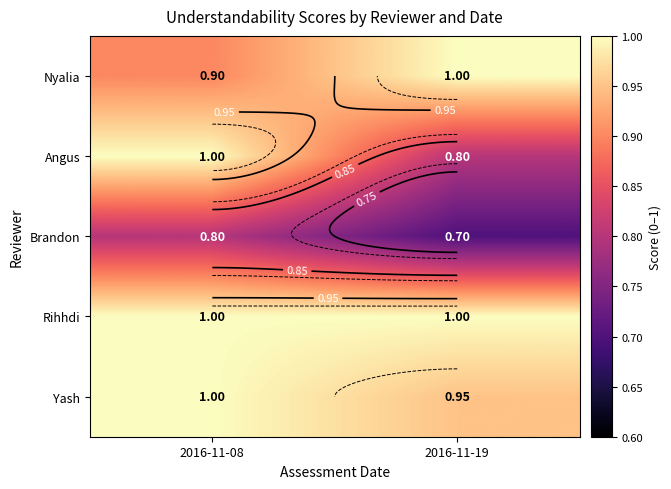

At which category is the sum across all series the highest?

2016-11-08